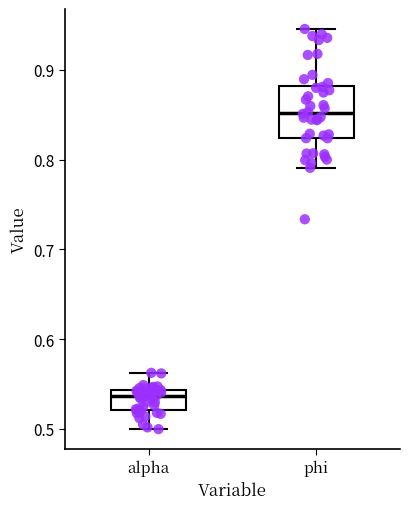

Comparing the boxes themselves (not the whiskers), which one is the tallest?

phi